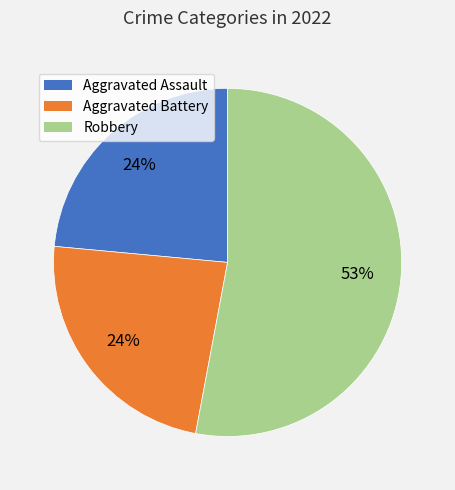

How many slices are in this pie chart?

3